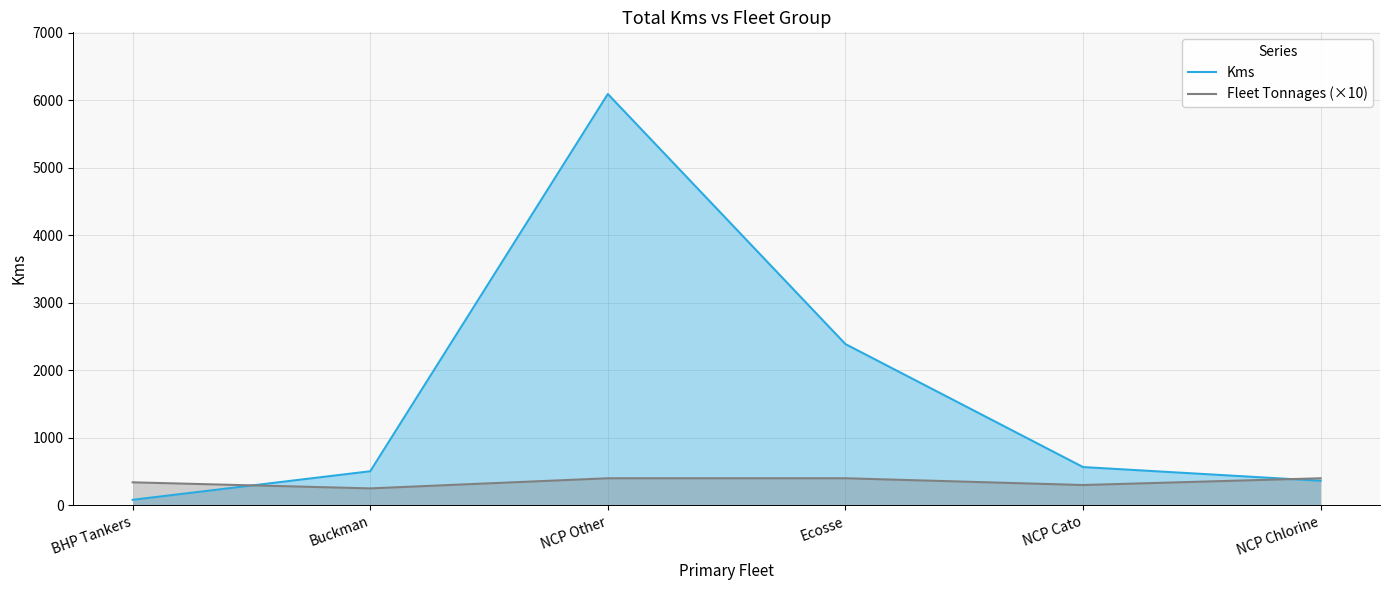

What is the value of the Fleet Tonnages (×10) point at the 3rd from the left?

400